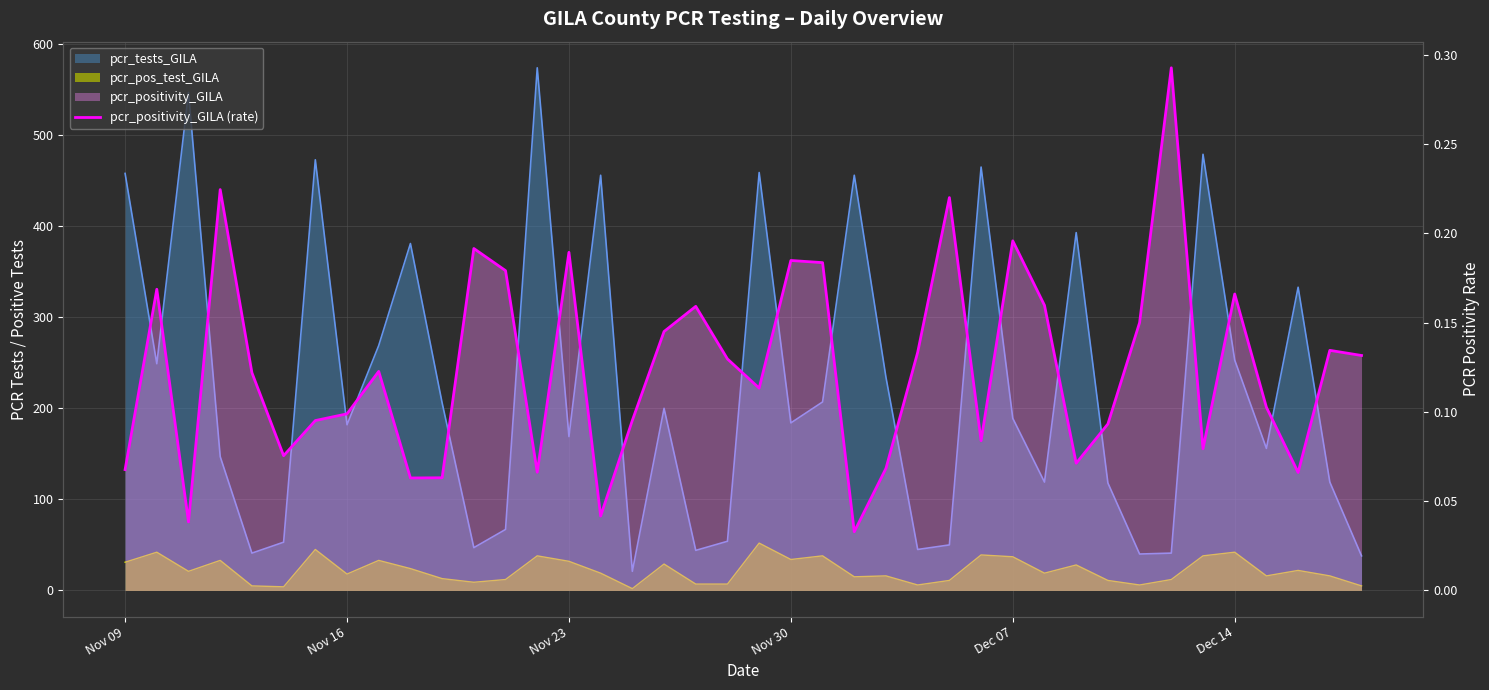

Count the values in the range 0 to 1.

40